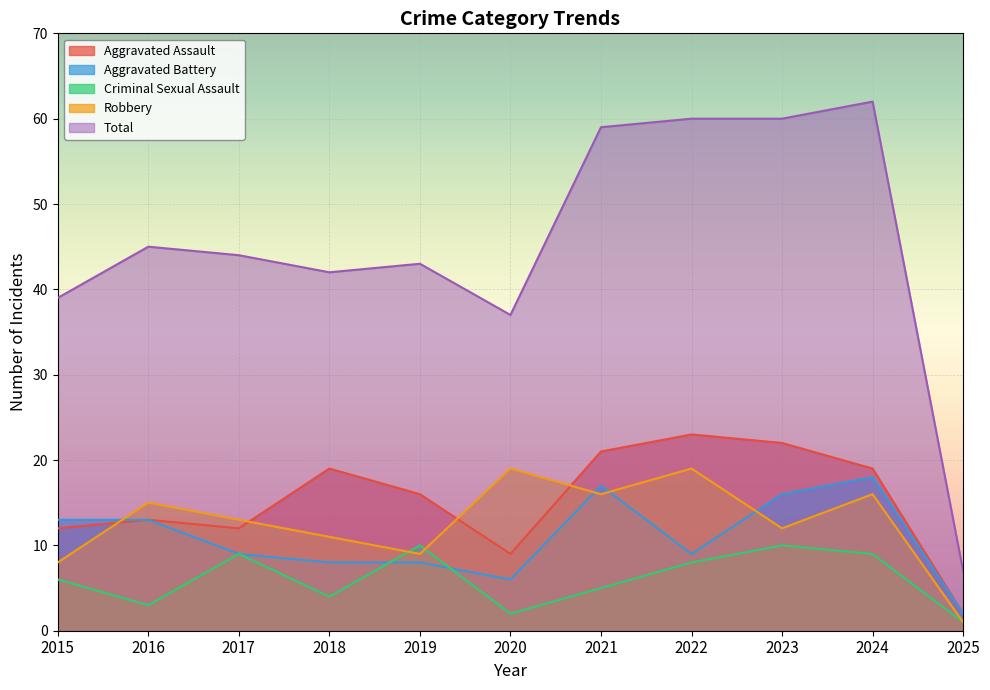

Rank the series at 2024 from highest to lowest value.

Total, Aggravated Assault, Aggravated Battery, Robbery, Criminal Sexual Assault